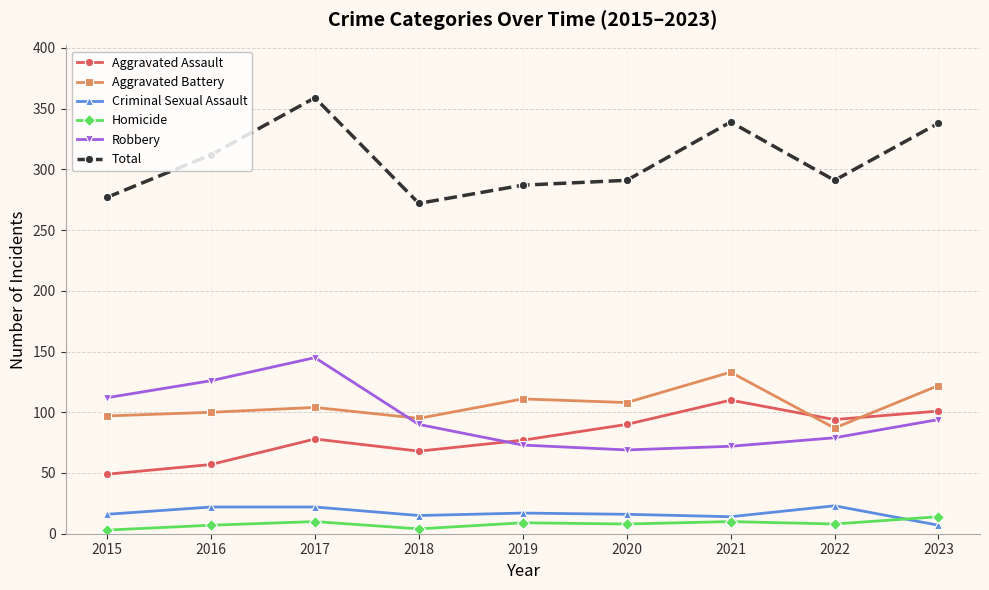

What is the maximum value shown in the chart?

359